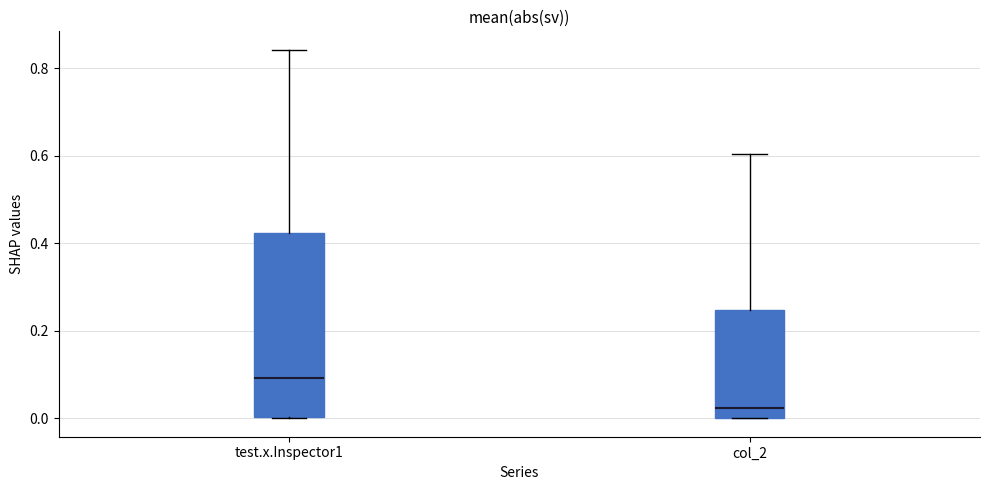

Reading left to right, transcribe this box plot: for each box, give where its median line is, the range the box spans, and where its two whiskers end, as read against the y-axis. The values are not printed on the chart, so give them approximately, as read against the axis.

test.x.Inspector1: median 0.10, box 0.00 to 0.42, whiskers 0.00 to 0.84
col_2: median 0.02, box 0.00 to 0.24, whiskers 0.00 to 0.60